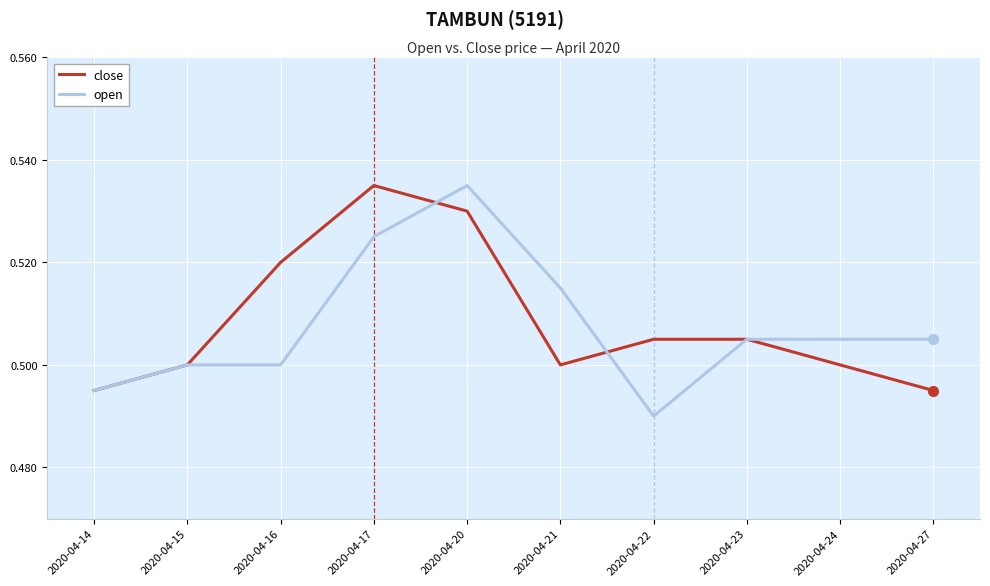

At which label is open closest to 0?

2020-04-22